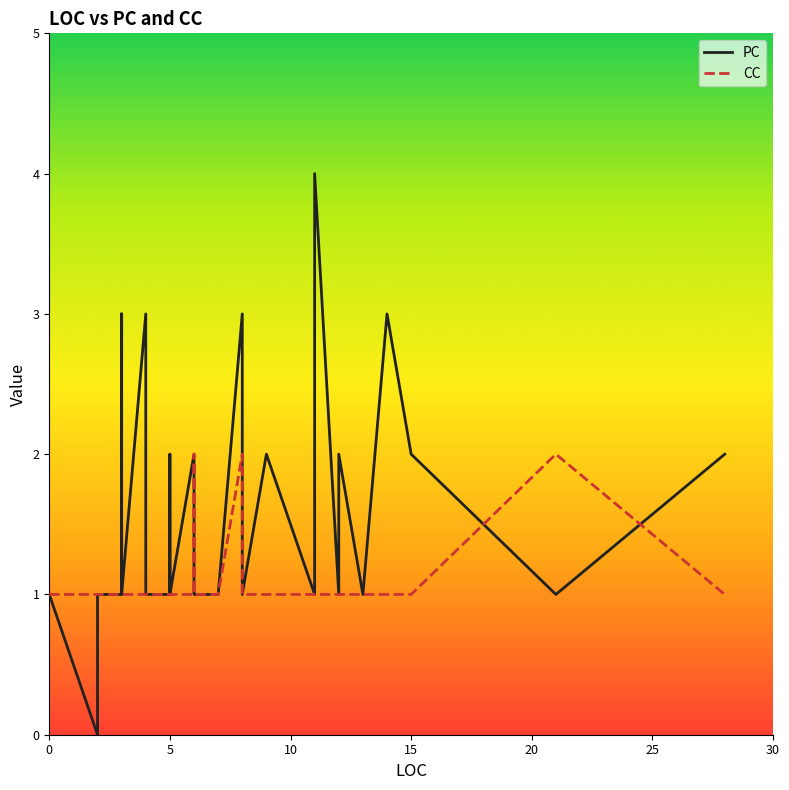

How many values in the PC series are below 1?

1